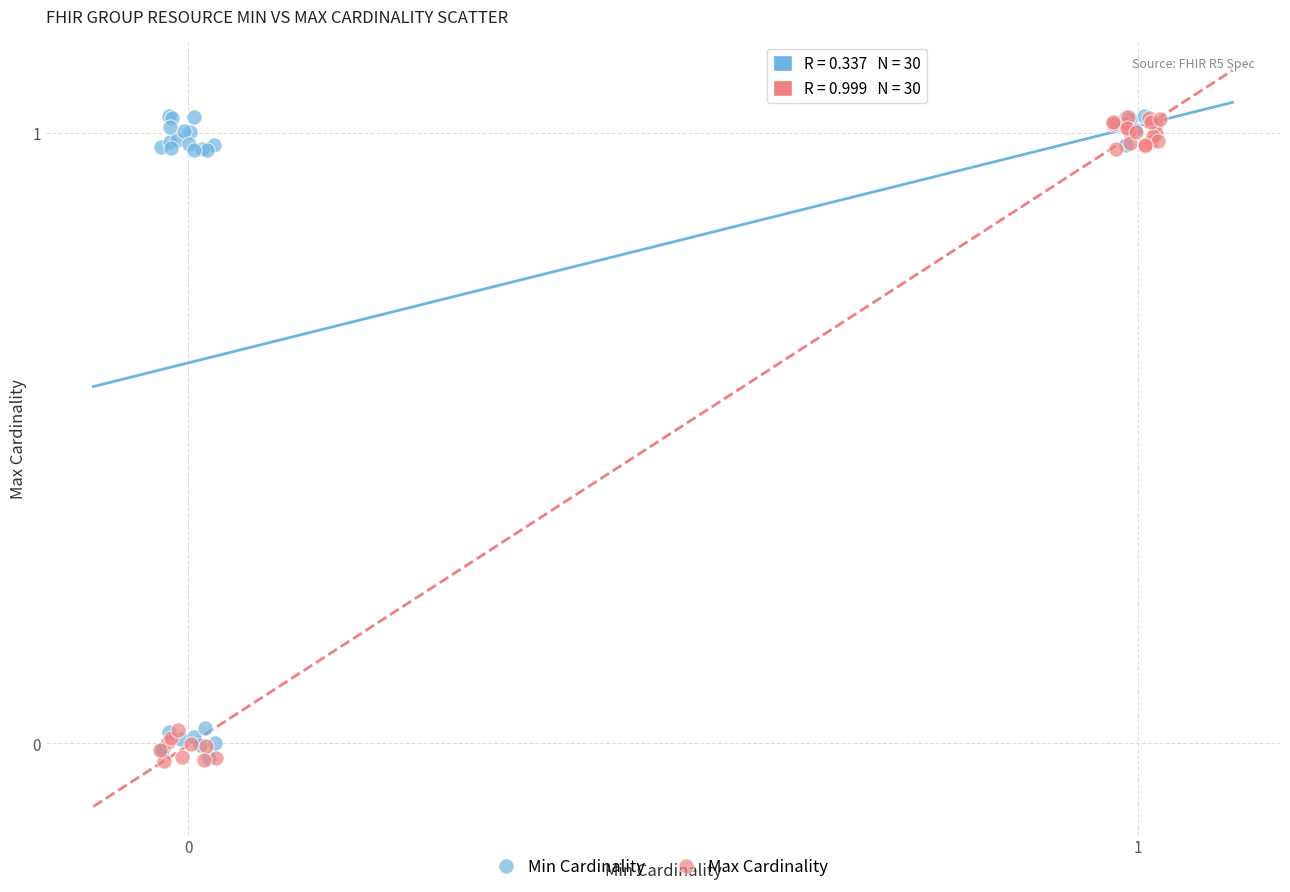

What are all the series names shown in the legend?

Min Cardinality, Max Cardinality